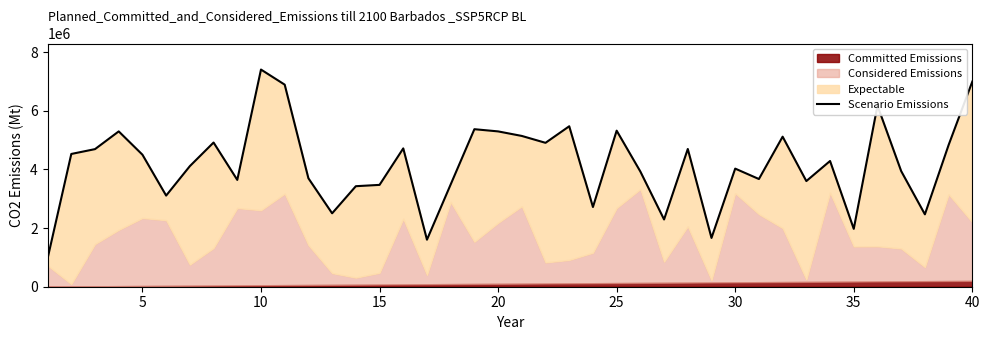

What is the average value?

4174500